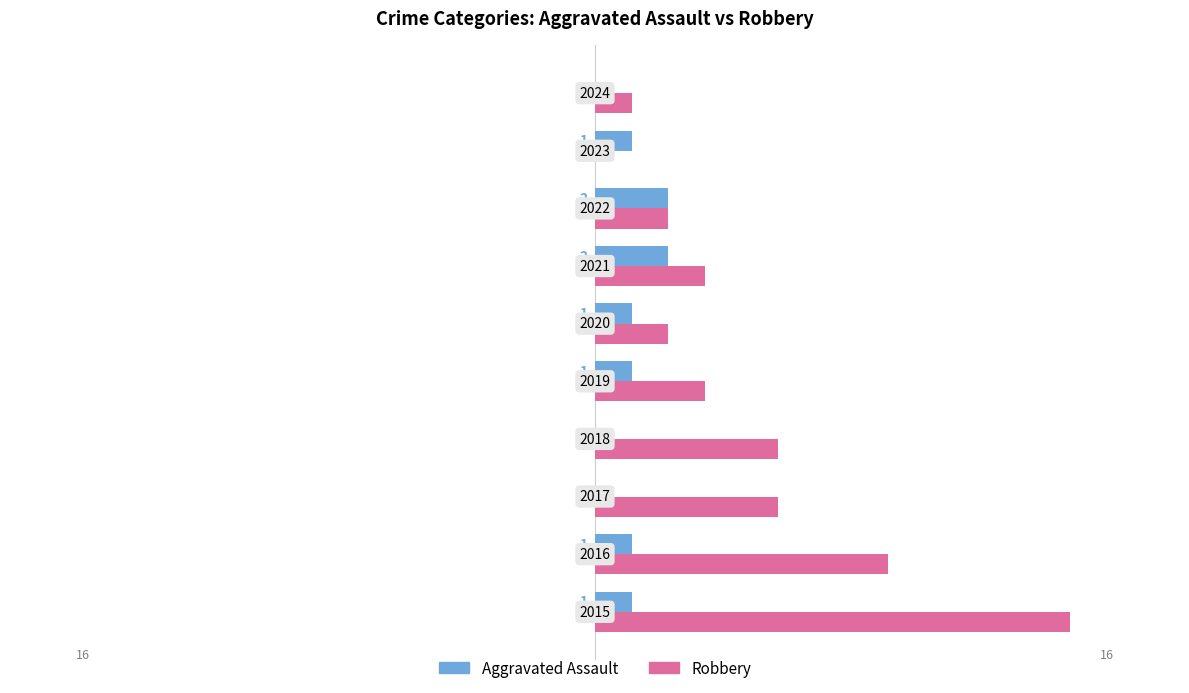

What is the highest value of the Robbery series?

13